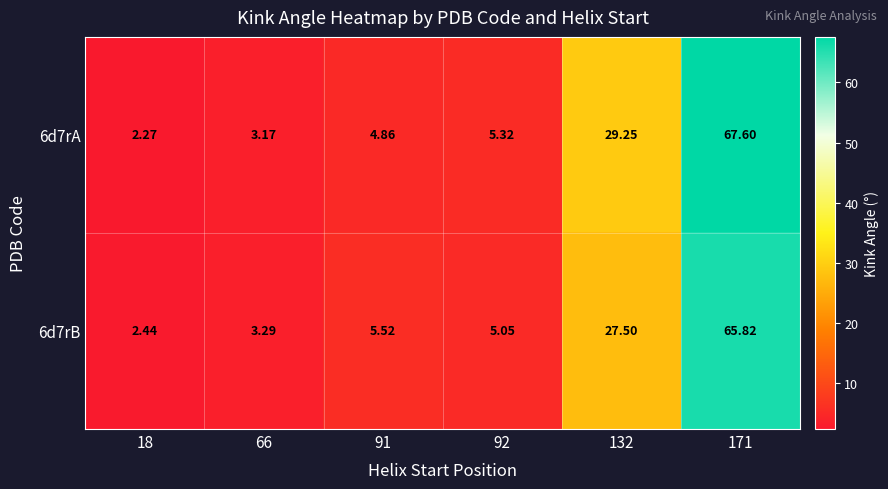

Reading left to right, list all the values displayed in this chart.

6d7rA: 18=2.3	66=3.2	91=4.9	92=5.3	132=29.2	171=67.6
6d7rB: 18=2.4	66=3.3	91=5.5	92=5.0	132=27.5	171=65.8